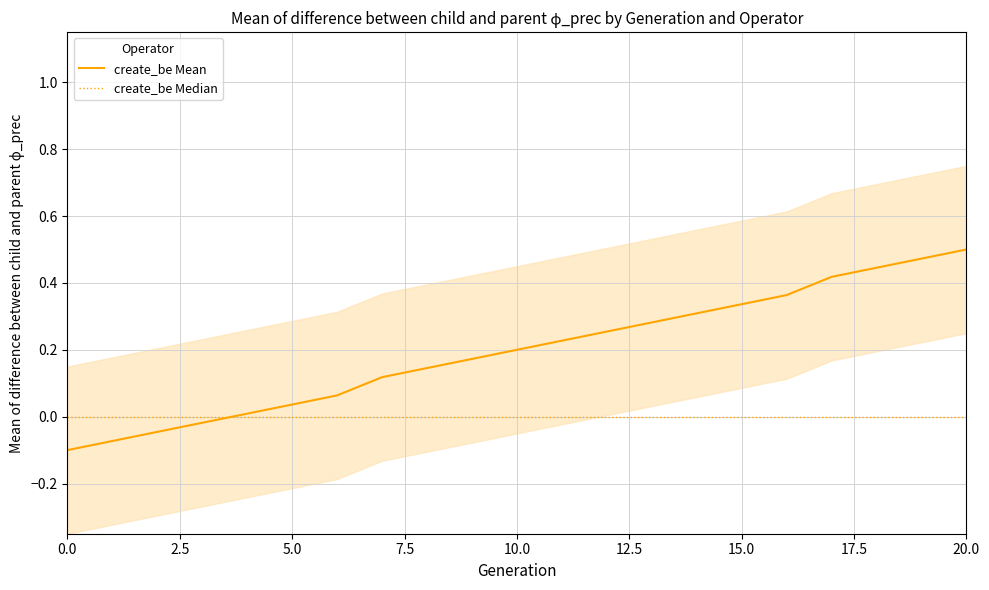

Does the chart display data point markers on the line(s)?

No